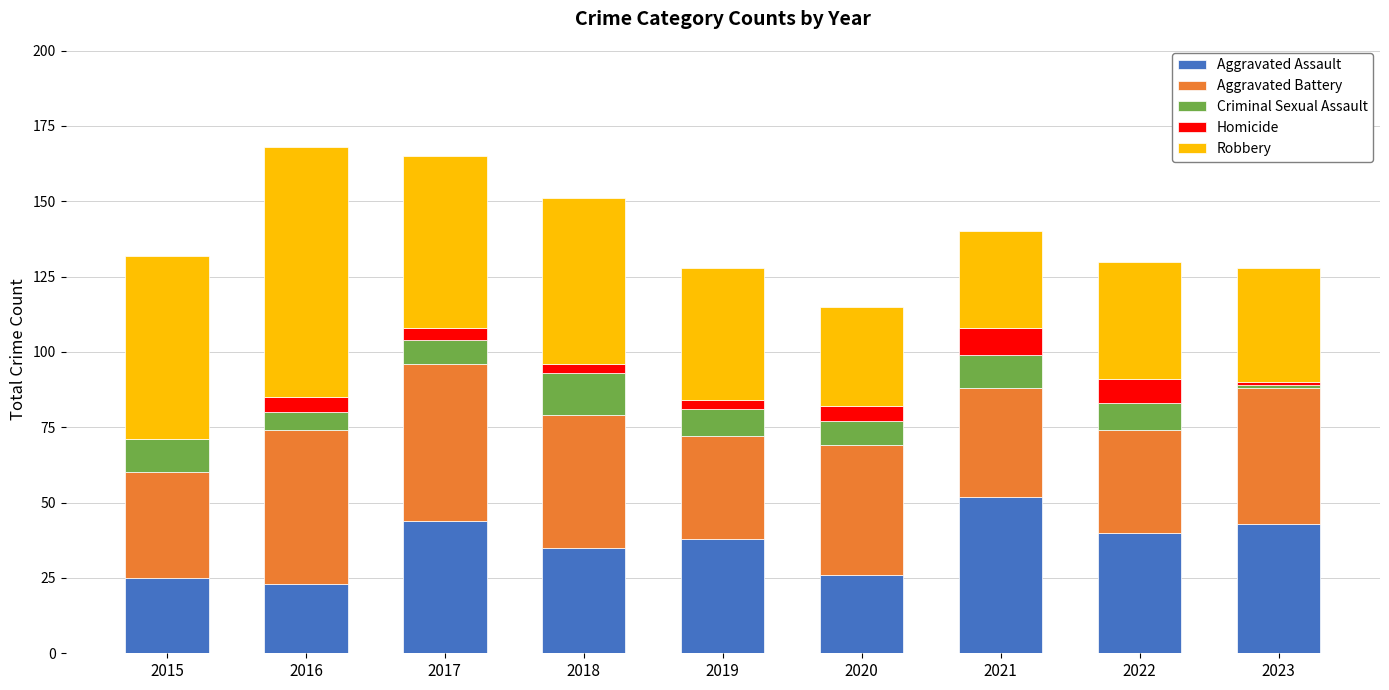

How many distinct data groups are displayed?

5